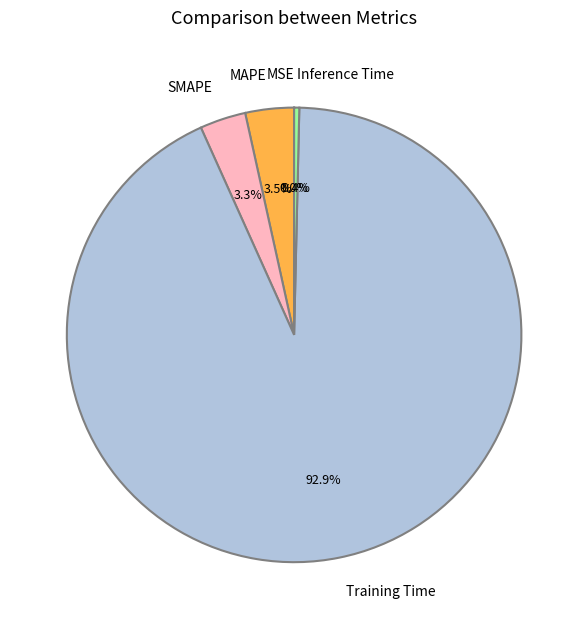

Is there any slice that represents more than half of the pie?

Yes